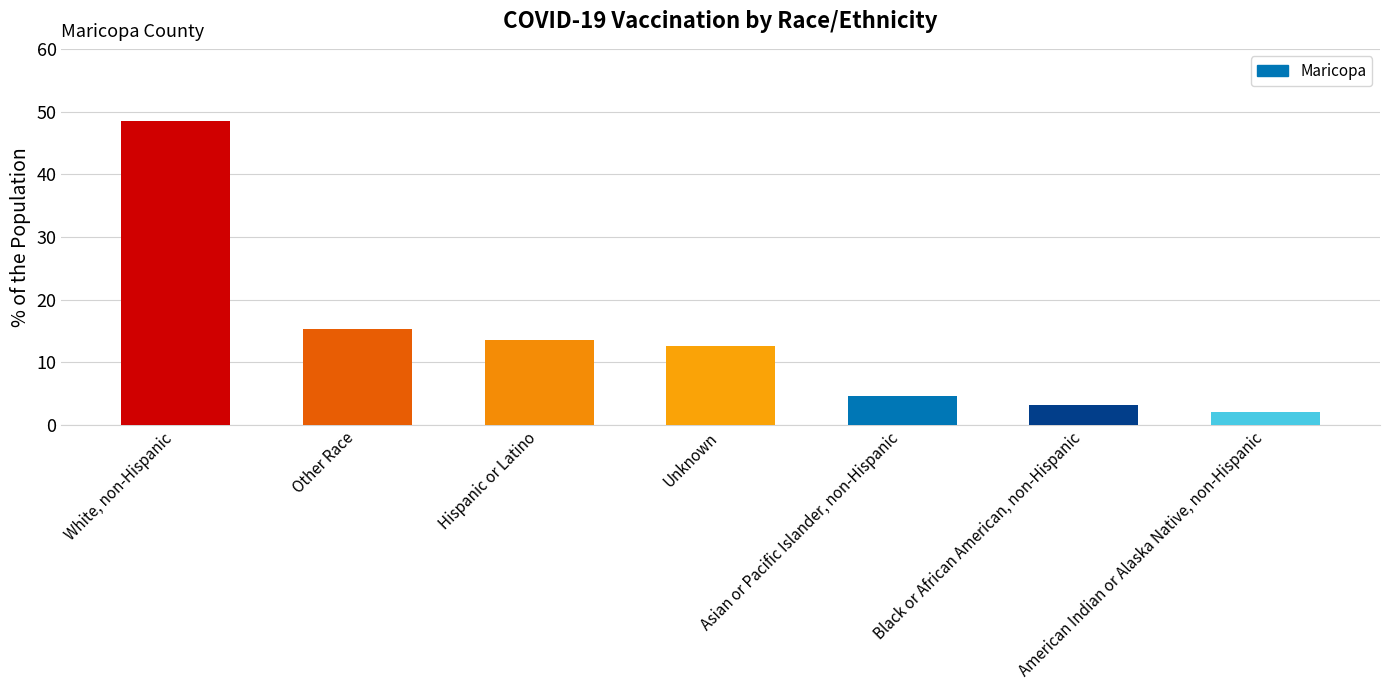

Rank the categories by value from lowest to highest.

American Indian or Alaska Native, non-Hispanic, Black or African American, non-Hispanic, Asian or Pacific Islander, non-Hispanic, Unknown, Hispanic or Latino, Other Race, White, non-Hispanic